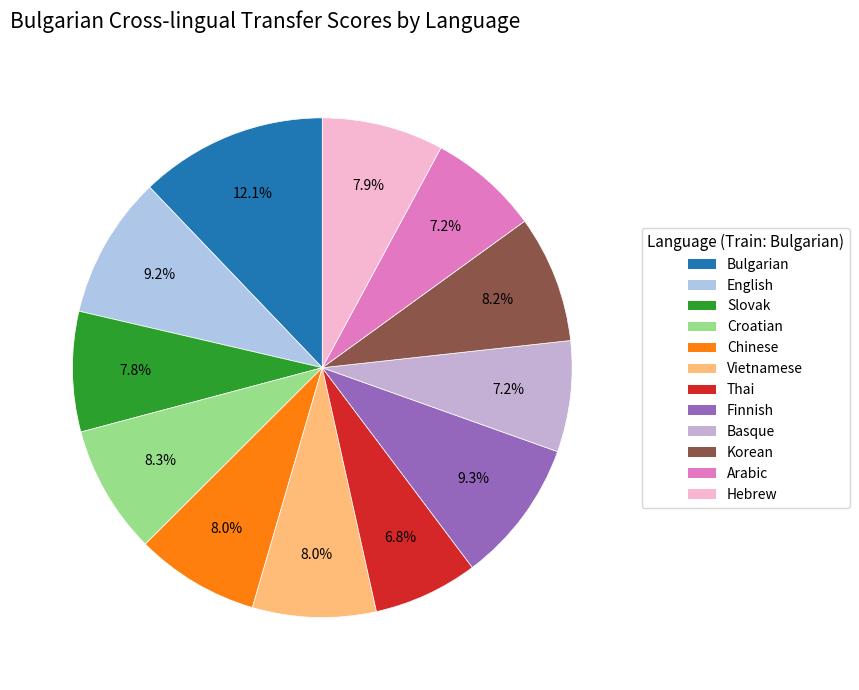

Count the number of slices in the pie.

12